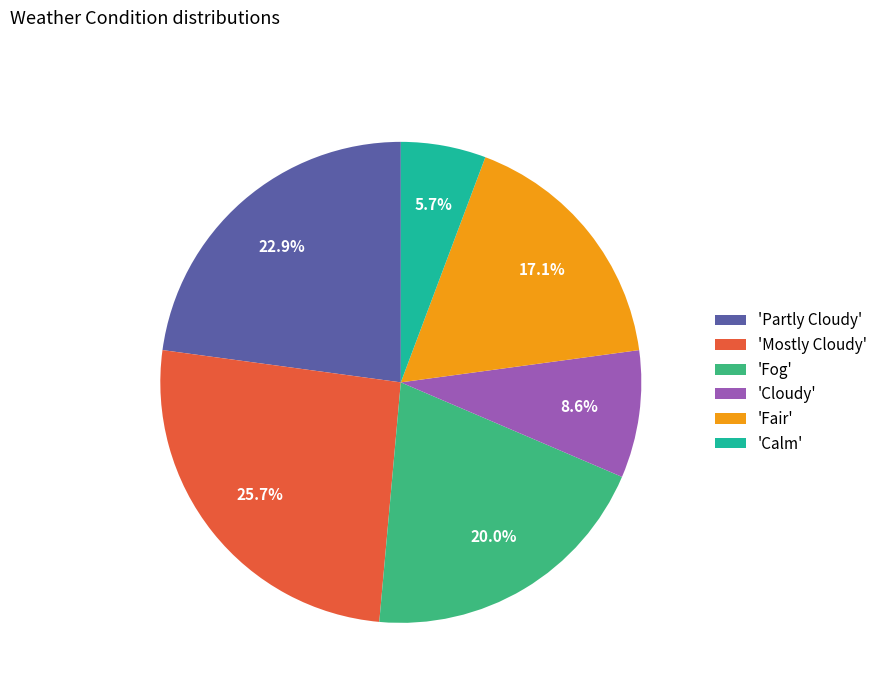

To the nearest percent, what is the difference between the largest and smallest slice percentages?

20%